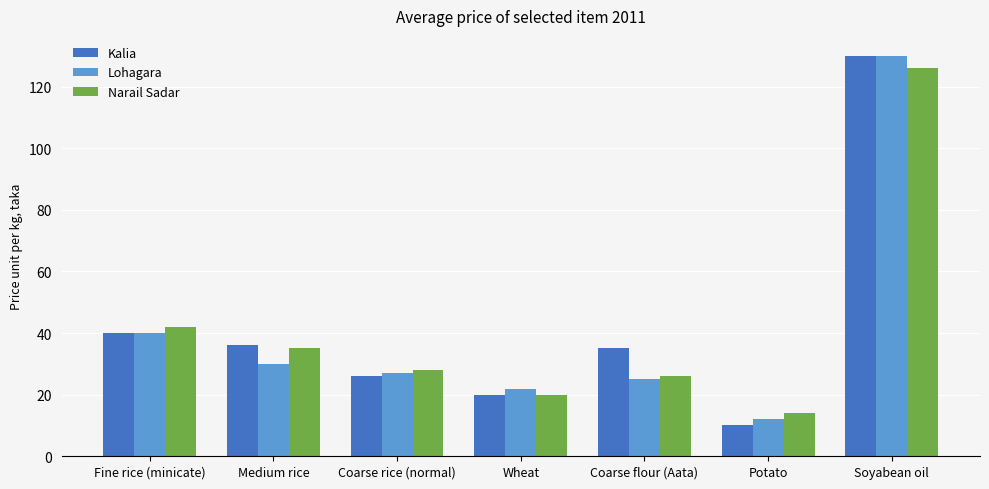

What is the difference between the maximum and minimum values in the Narail Sadar series?

112